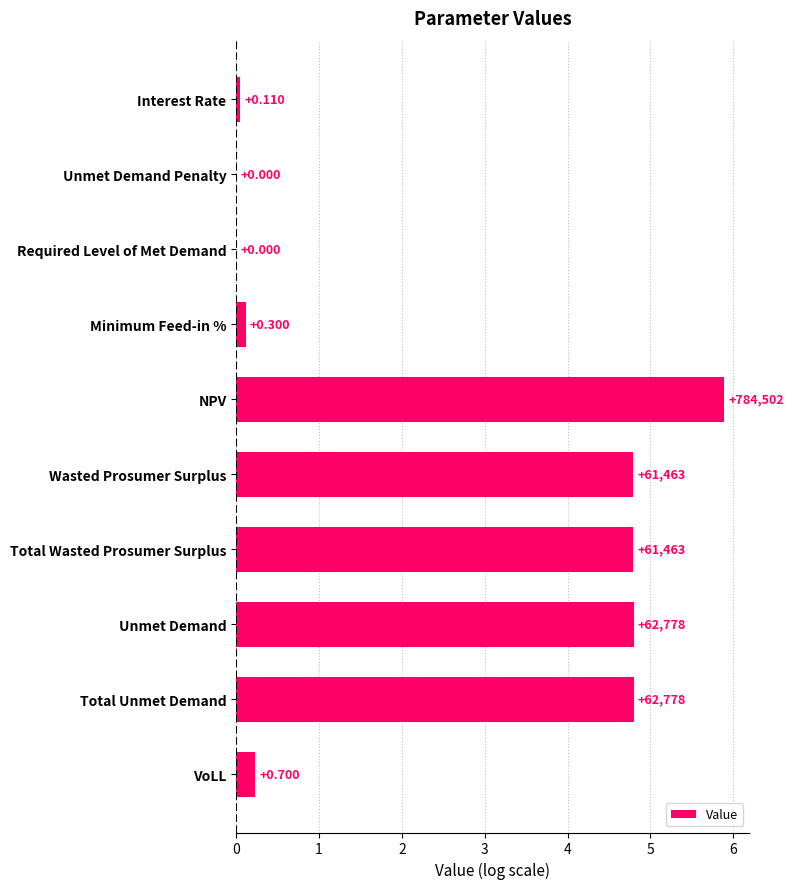

How many bars are there in total?

10